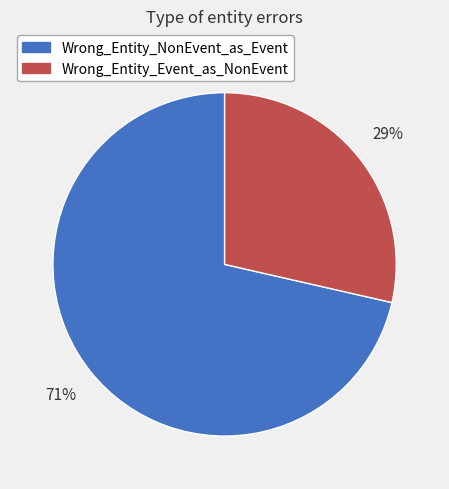

Rank the categories by value from highest to lowest.

Wrong_Entity_NonEvent_as_Event, Wrong_Entity_Event_as_NonEvent